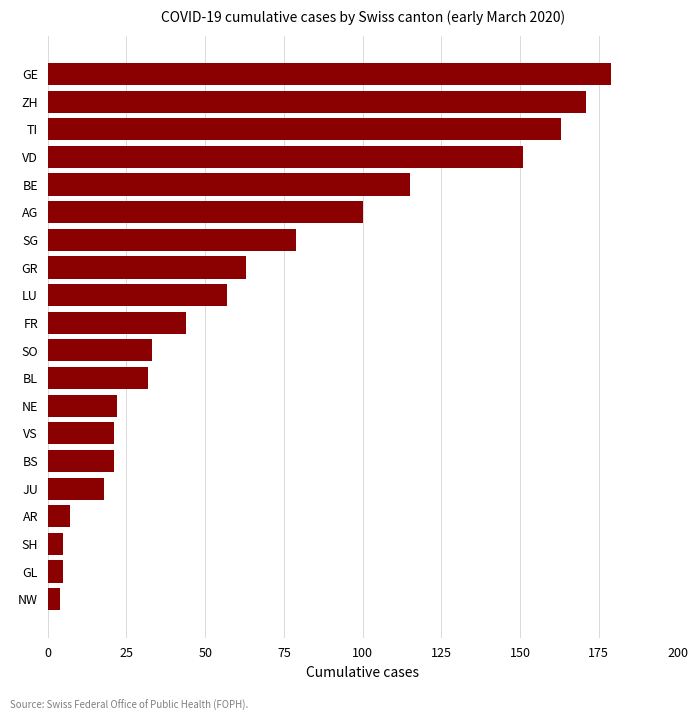

The value at LU is 57. True or false?

True